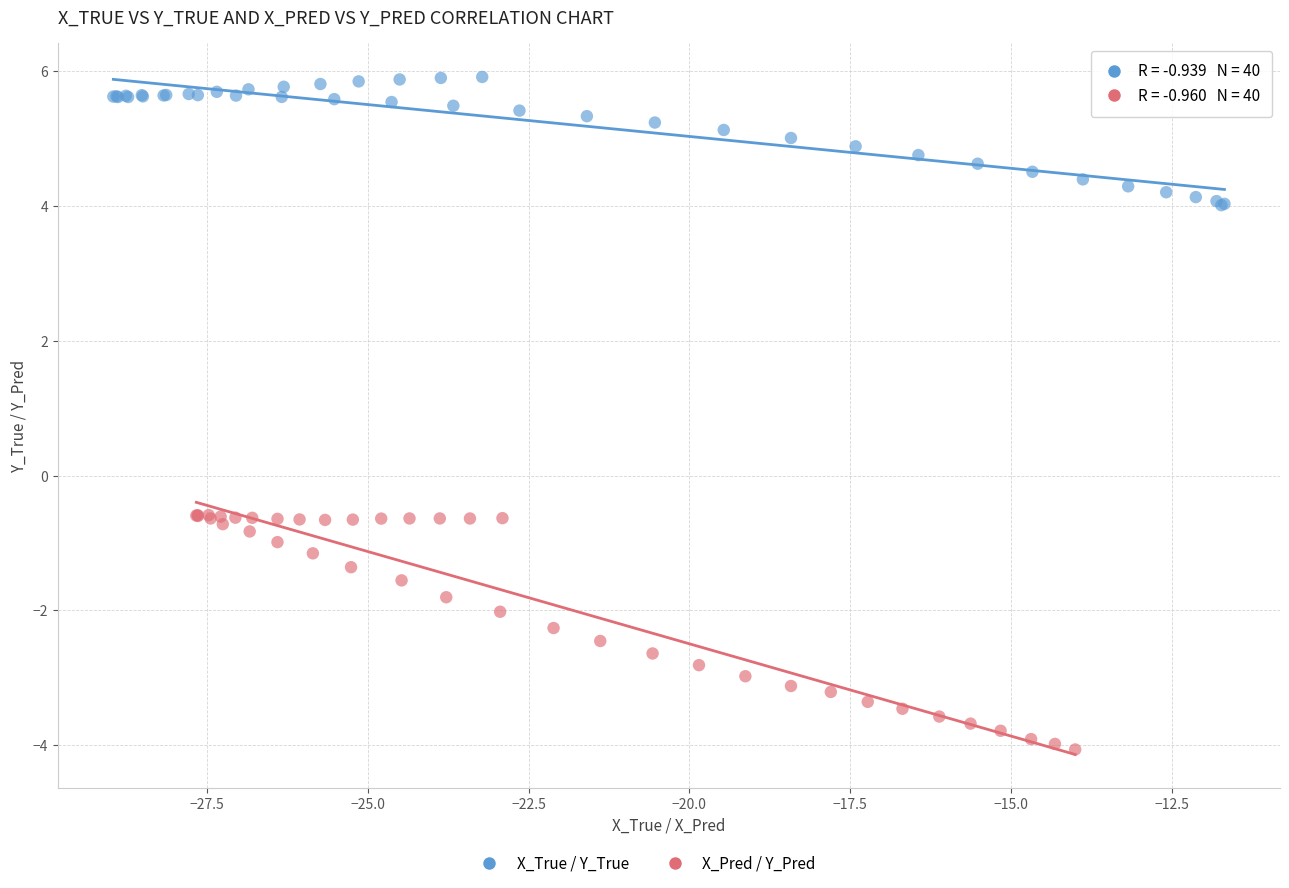

Which series reaches the minimum Y coordinate?

X_Pred / Y_Pred